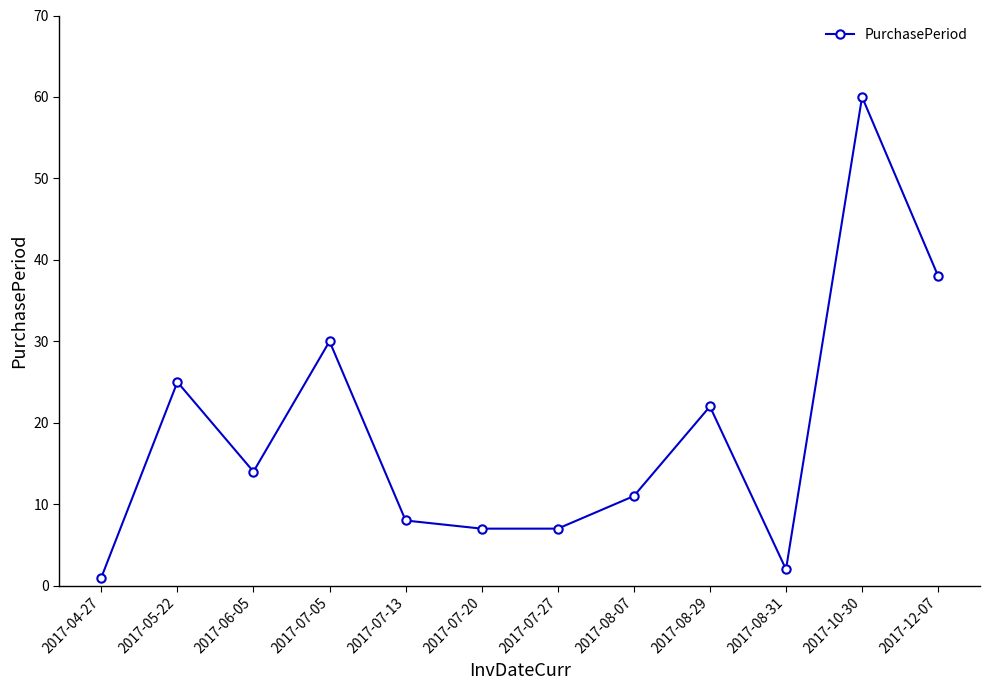

What position from the left is 2017-07-20?

6